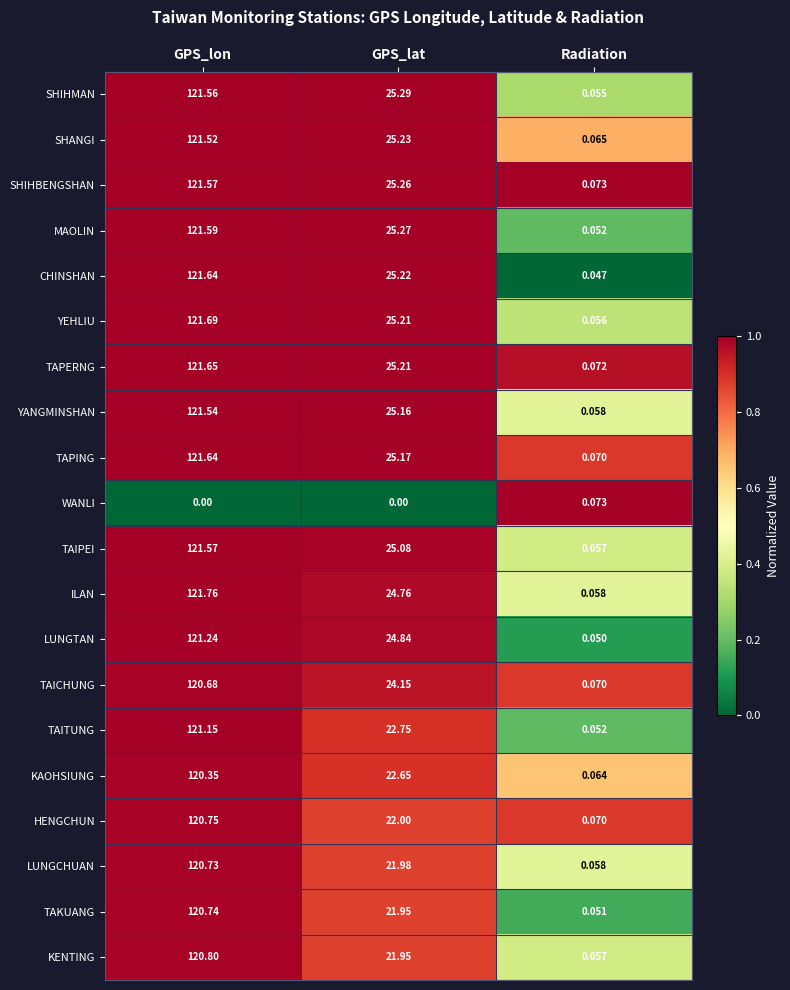

At which category is the sum across all series the highest?

GPS_lon